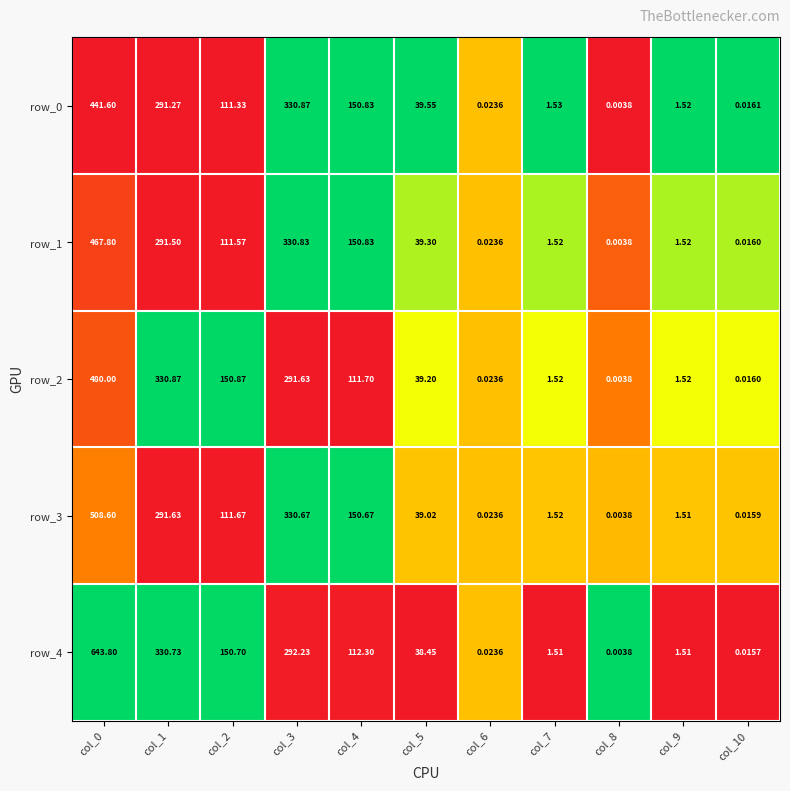

Is the value of row_1 at col_0 greater than the value of row_3 at col_8?

Yes